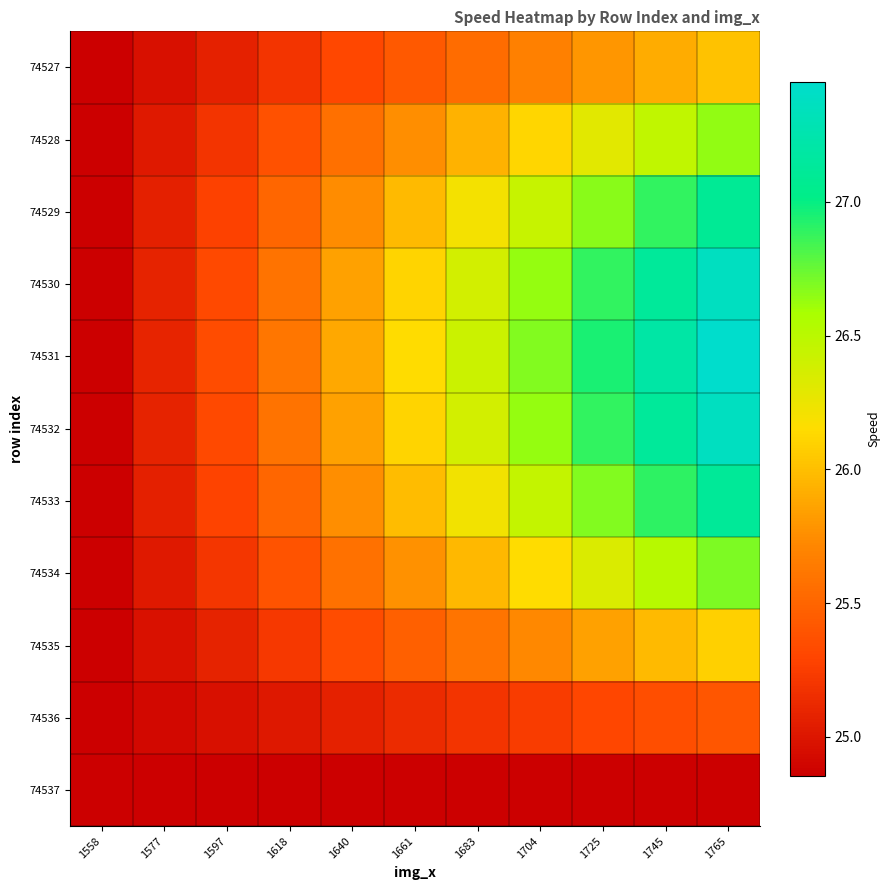

How many data points does each series have?

11